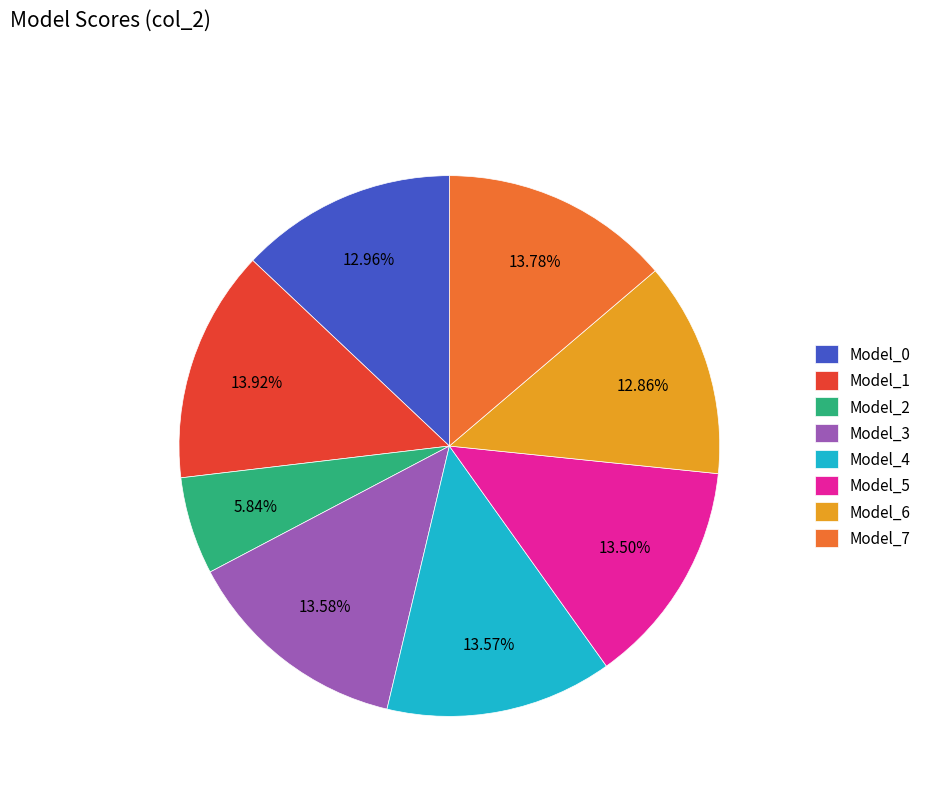

Count the number of slices in the pie.

8